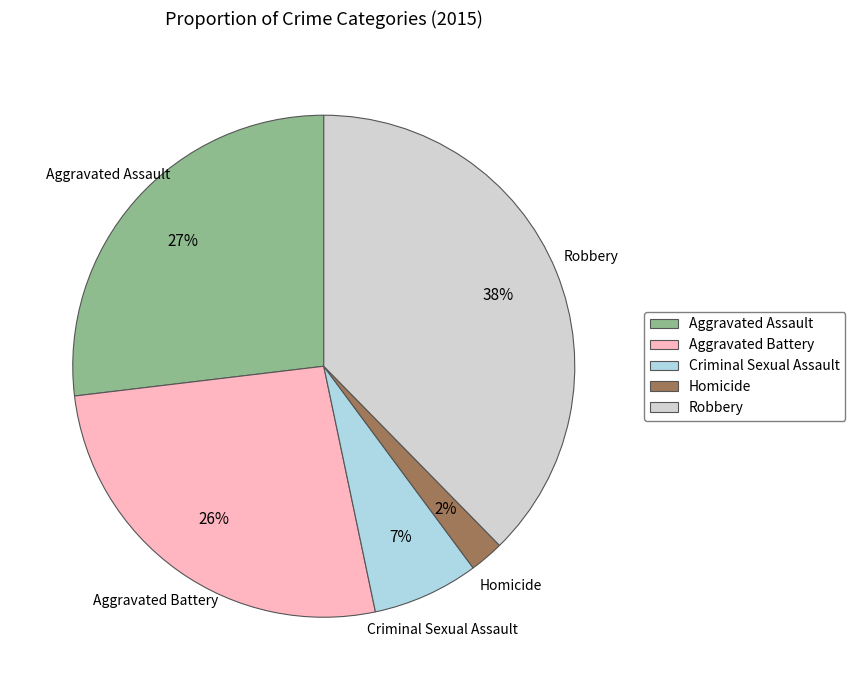

Does any single category account for the majority?

No